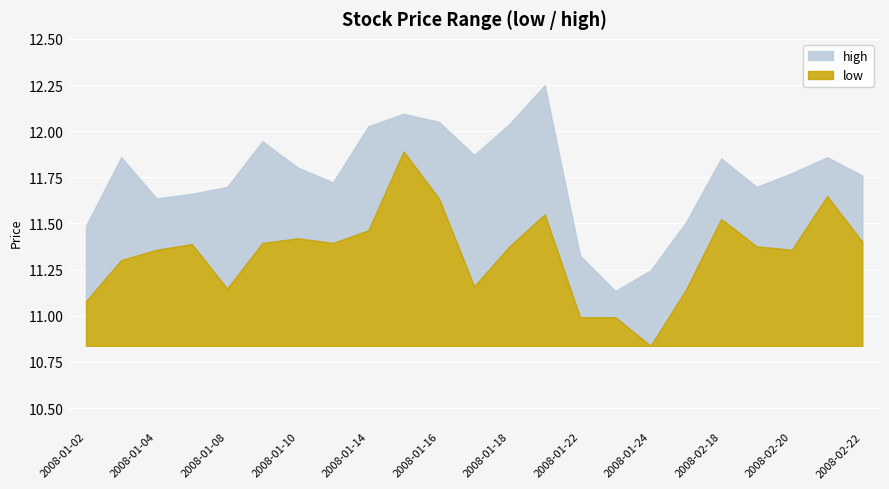

Where is the first local minimum for high?

2008-01-04